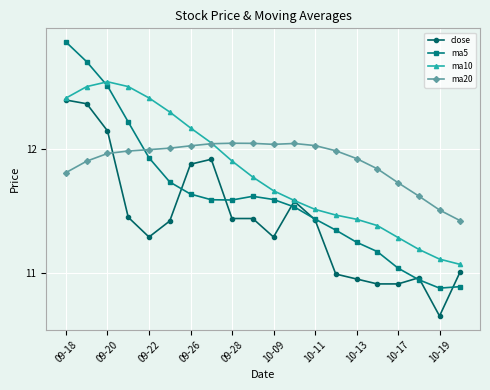

Which series has the largest range (max minus min)?

ma5